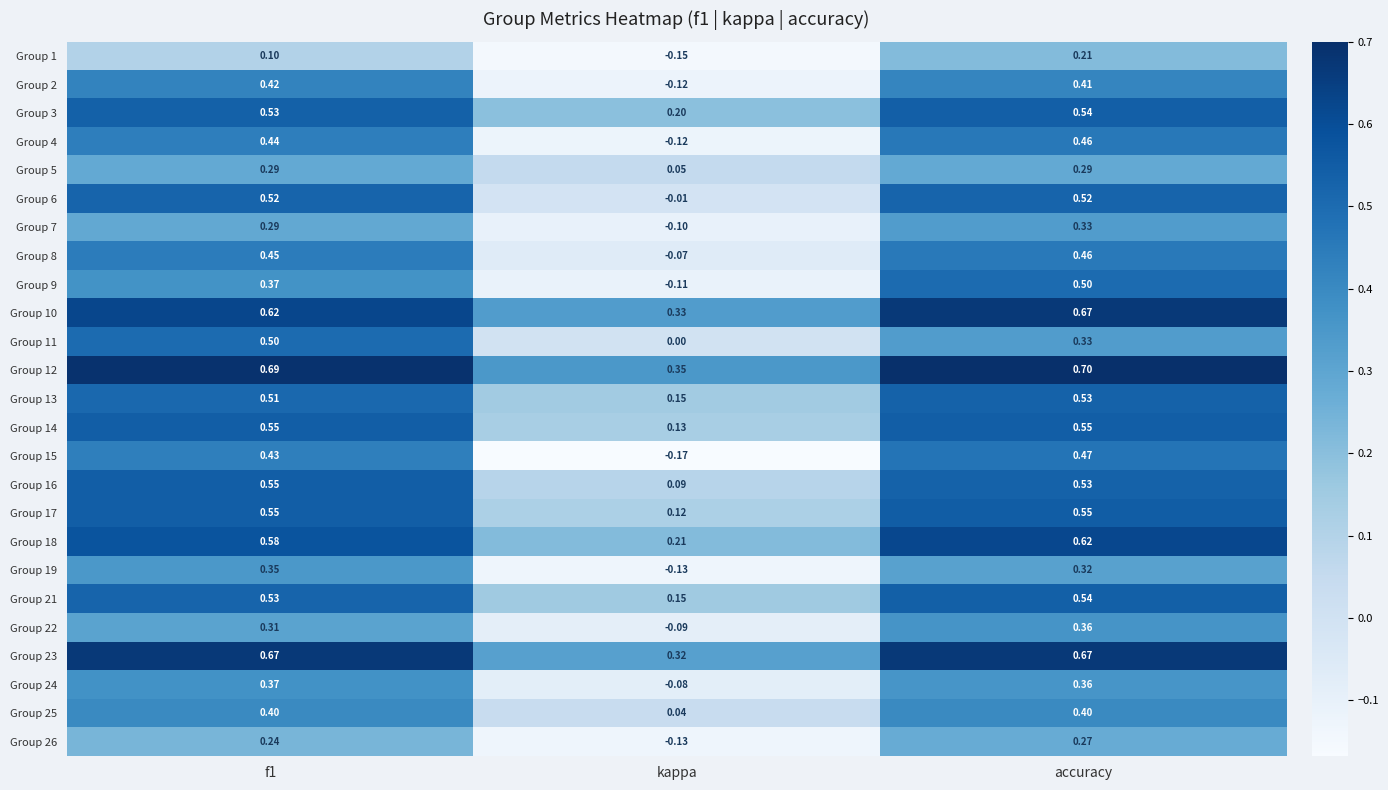

How many categories are shown in the chart?

3